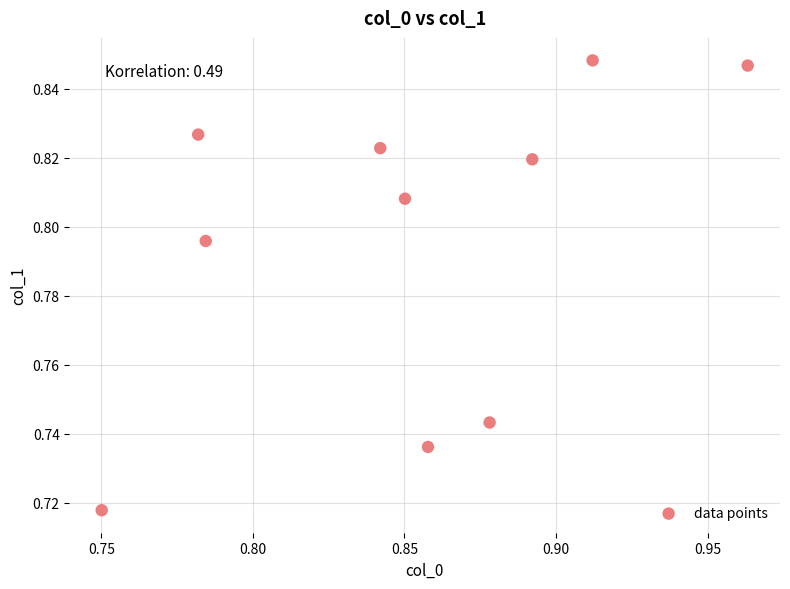

What is the average X value?

0.9